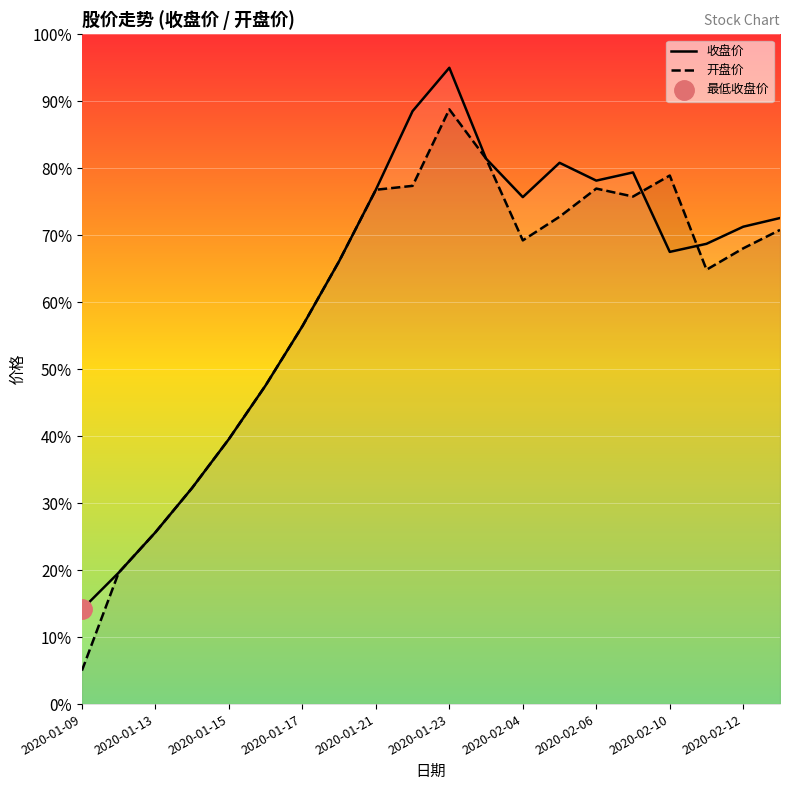

Reading right to left, what are all the values shown in this chart?

收盘价: 72.6	71.3	68.7	67.5	79.4	78.2	80.8	75.7	81.4	95.0	88.5	76.8	66.1	56.4	47.6	39.6	32.3	25.6	19.6	14.1
开盘价: 70.8	68.0	64.9	78.9	75.8	77.0	72.8	69.2	81.4	88.8	77.4	76.8	66.1	56.4	47.6	39.6	32.3	25.6	19.6	5.0